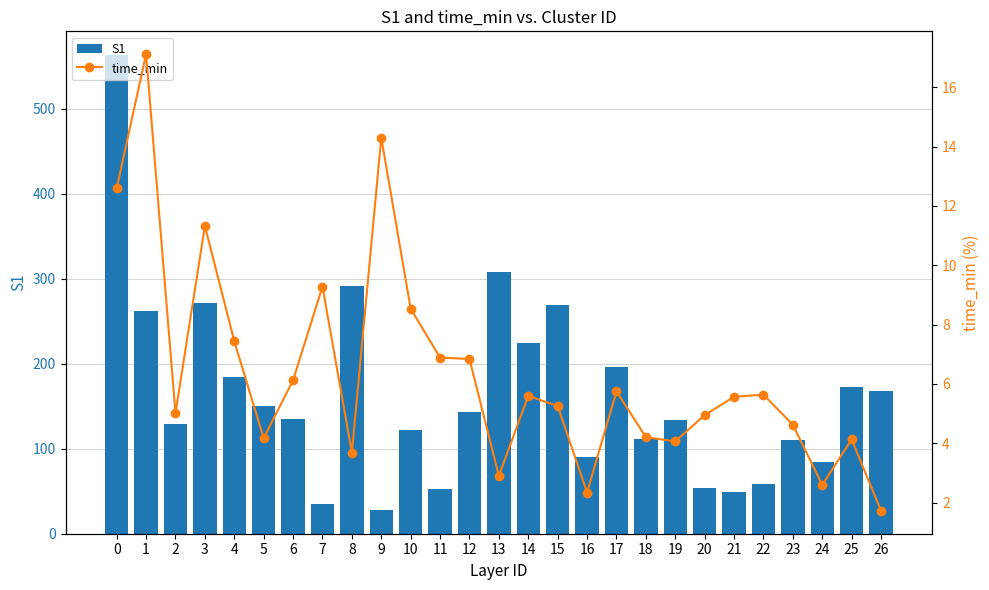

List the labels in order of S1 value, largest first.

0, 13, 8, 3, 15, 1, 14, 17, 4, 25, 26, 5, 12, 6, 19, 2, 10, 18, 23, 16, 24, 22, 20, 11, 21, 7, 9